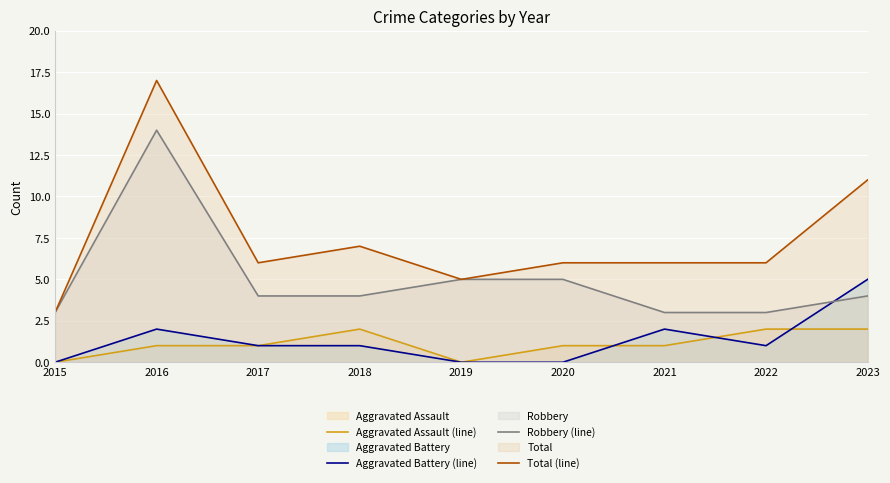

What is the difference between the maximum and minimum values in the Aggravated Battery (line) series?

5